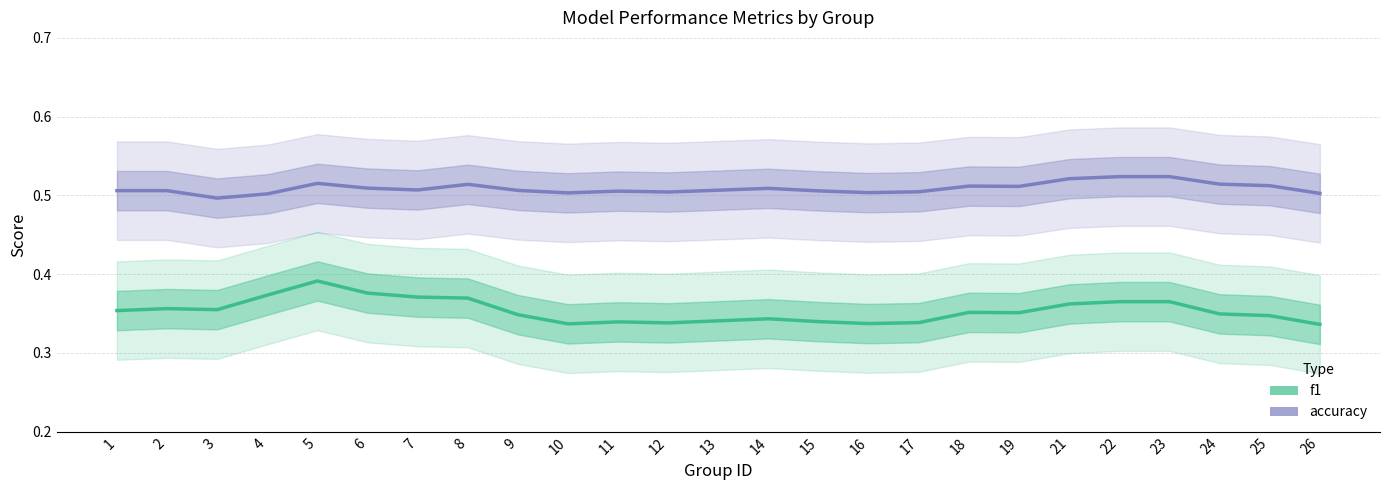

Rank the series by their maximum value, from lowest to highest.

f1, accuracy